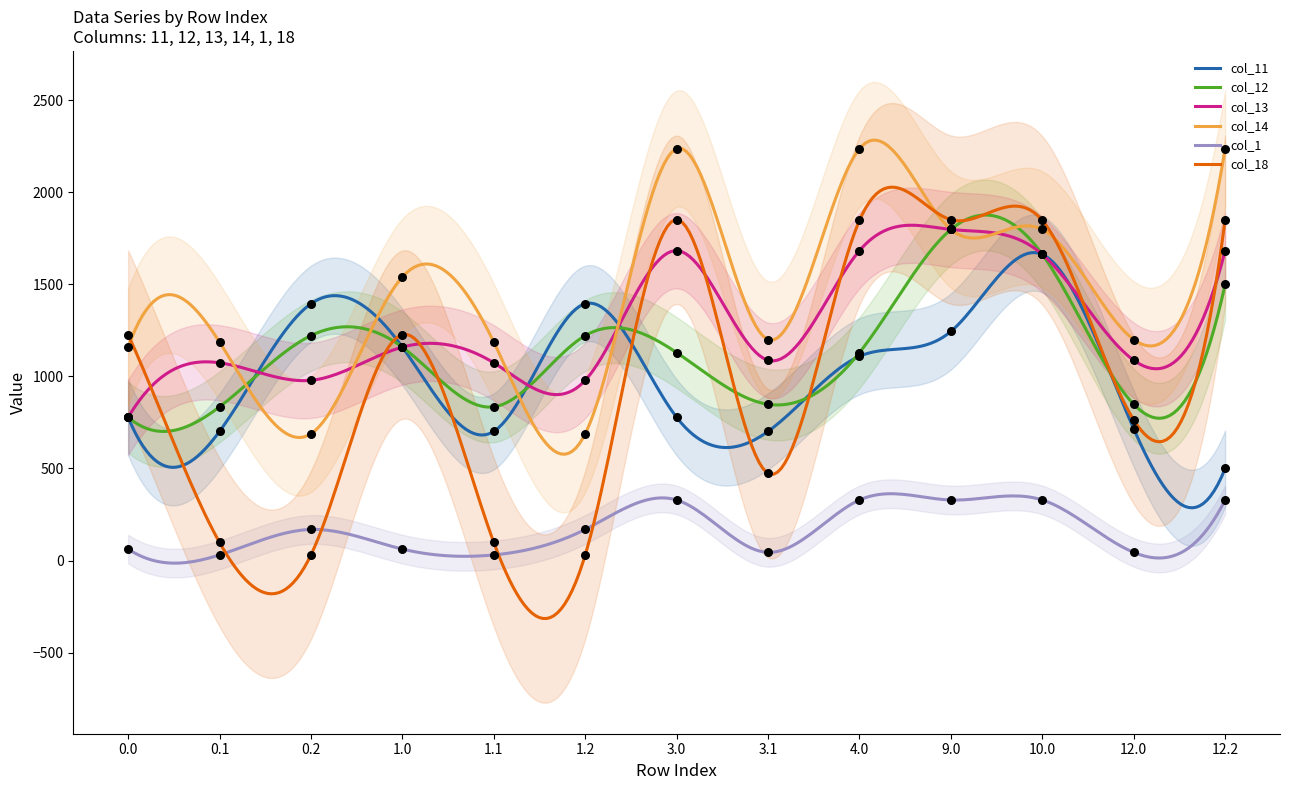

What are all the series names shown in the legend?

col_11, col_12, col_13, col_14, col_1, col_18